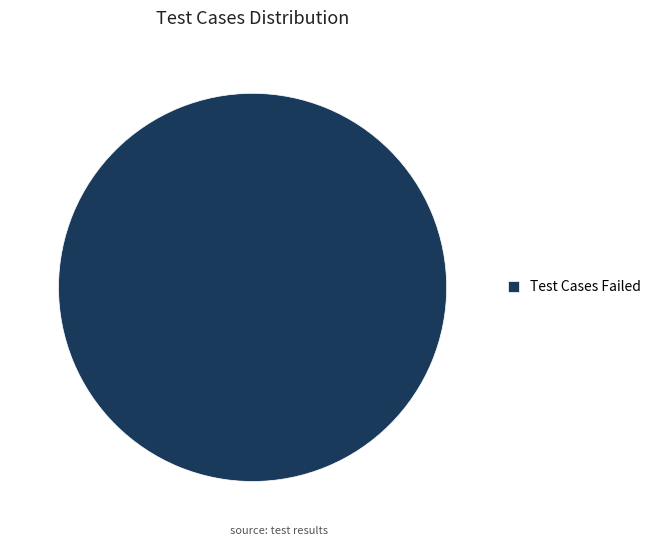

Rank the categories by value from highest to lowest.

Test Cases Failed